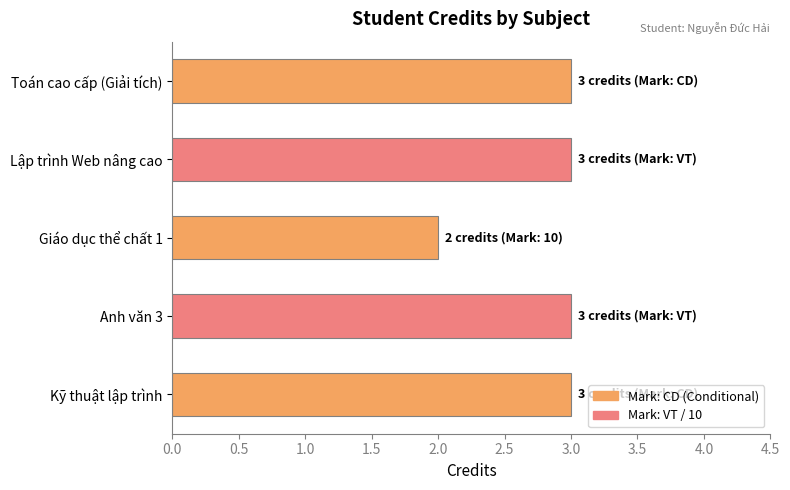

True or false: the data shows 3 at Toán cao cấp (Giải tích).

True